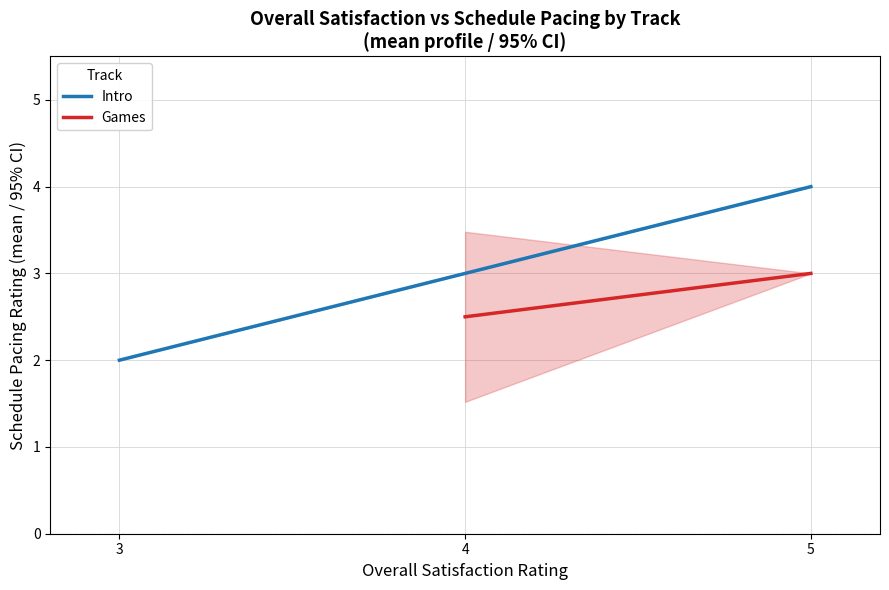

At which category is the sum across all series the highest?

5